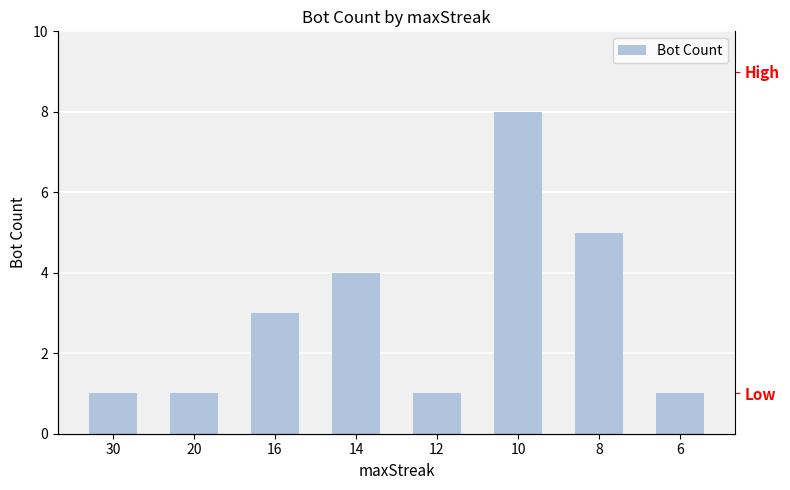

Which category has the lowest value across all series?

30